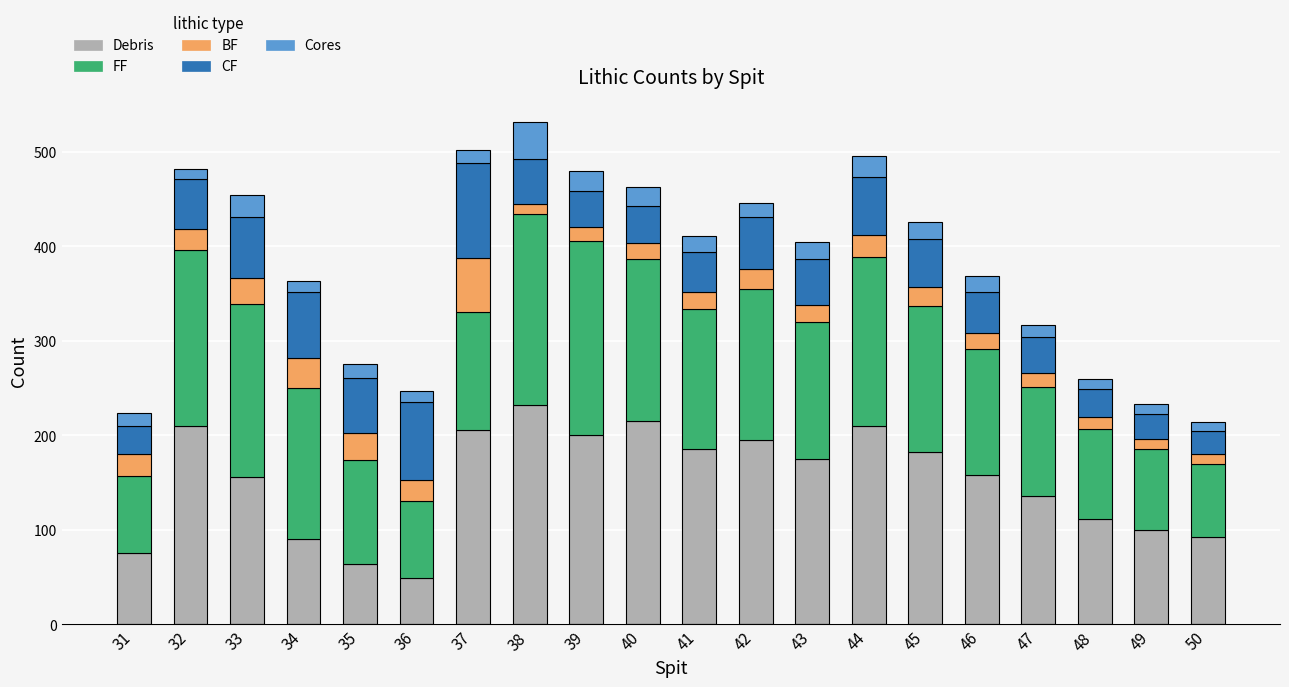

What is the average value of the Debris series?

152